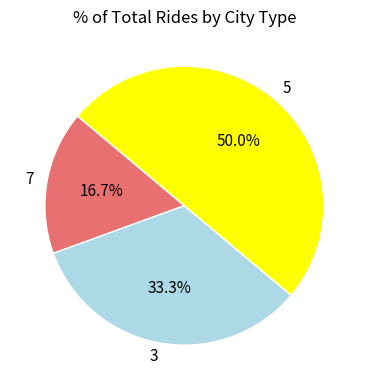

To the nearest percent, what is the difference between the largest and smallest slice percentages?

33%